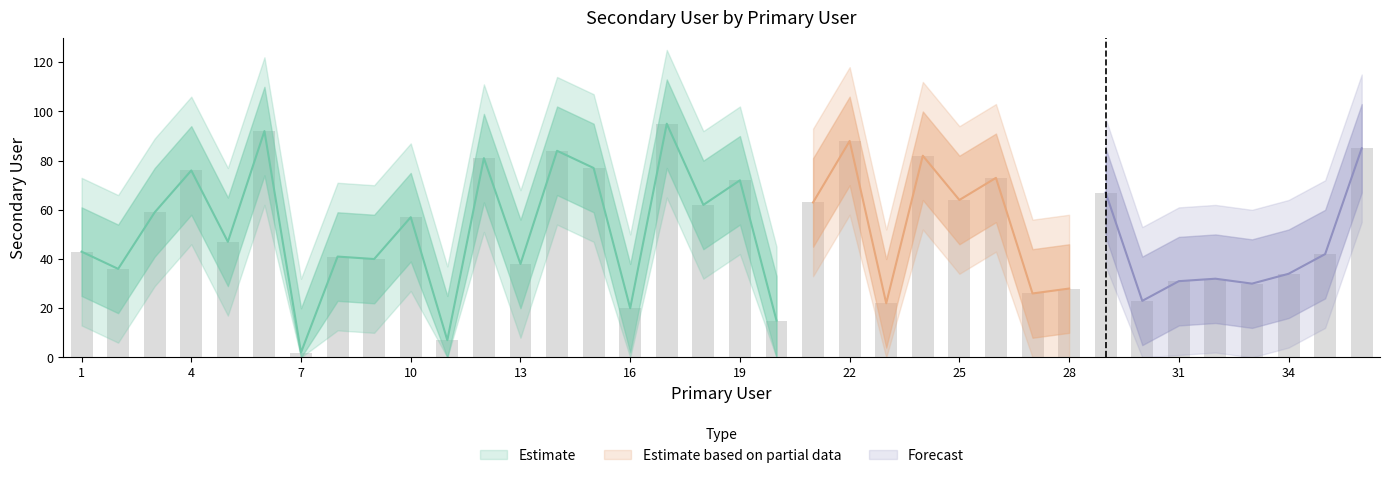

What is the change in value from 11 to 18?

+55